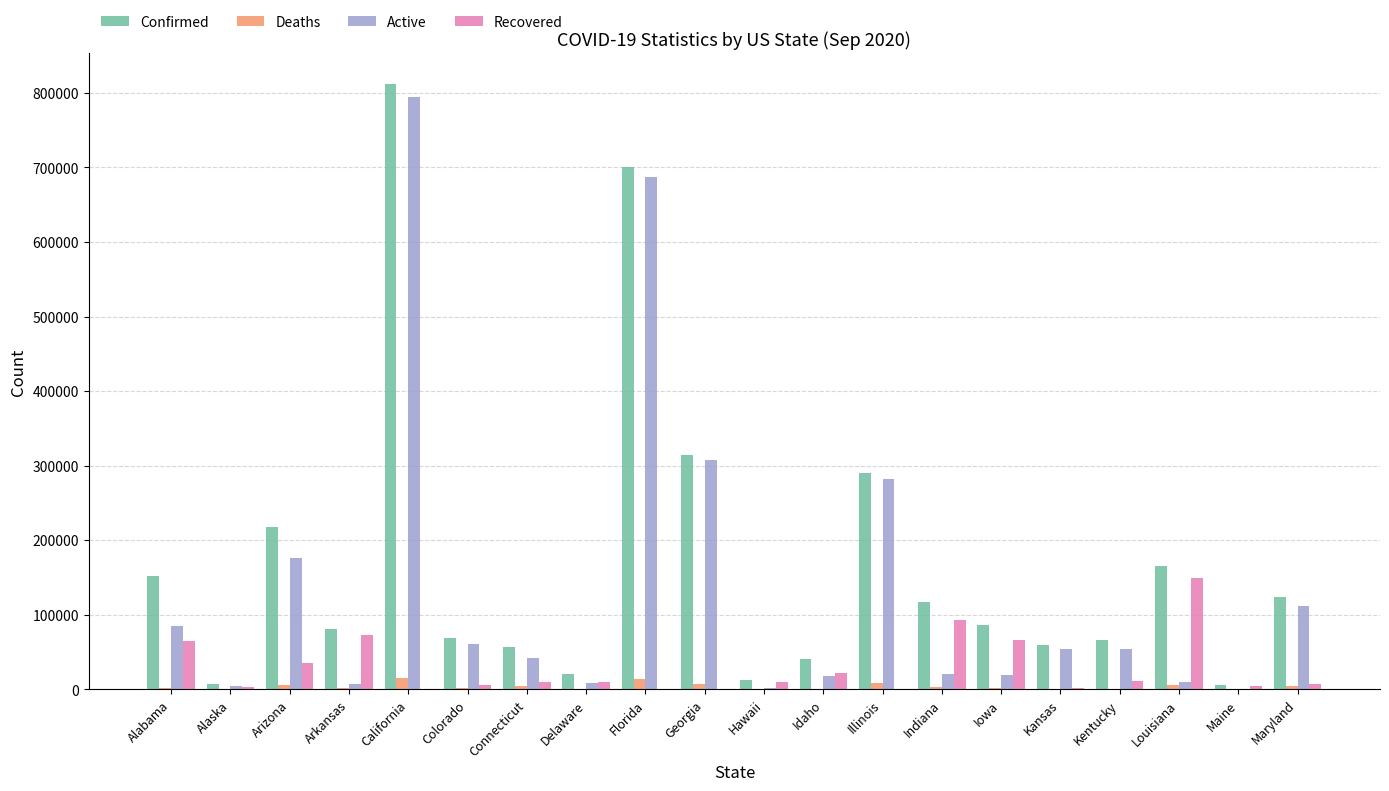

What is the total value across all series at Georgia?

629370